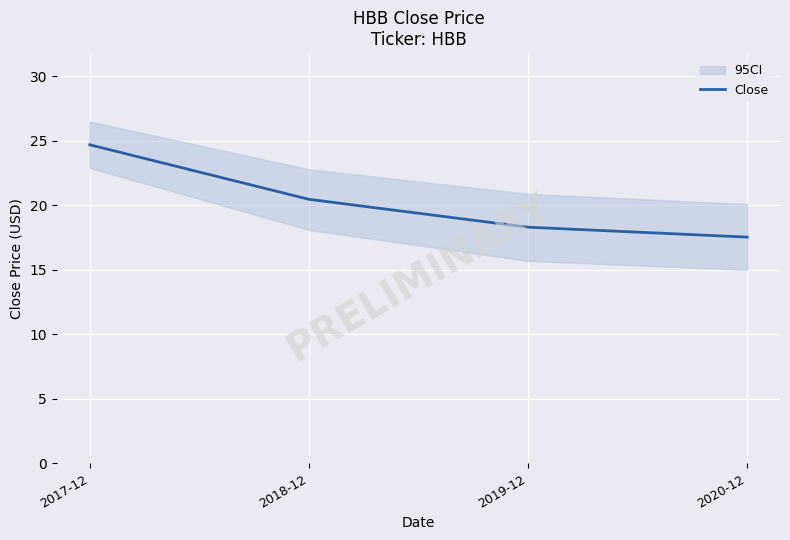

What is the difference between the values at 2020-12 and 2017-12?

7.2